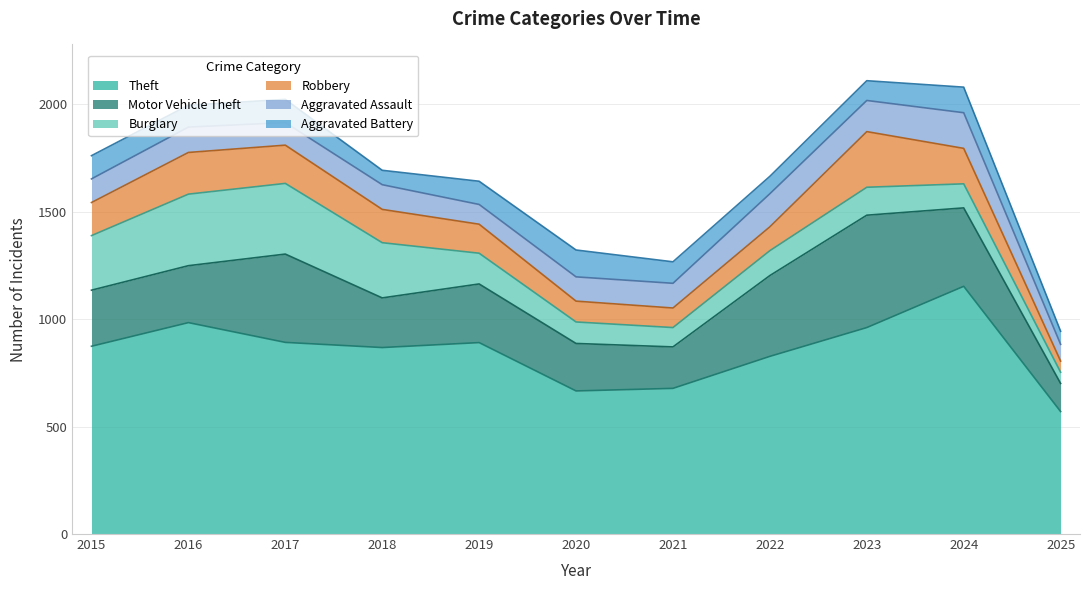

What is the lowest value of the Aggravated Assault series?

78